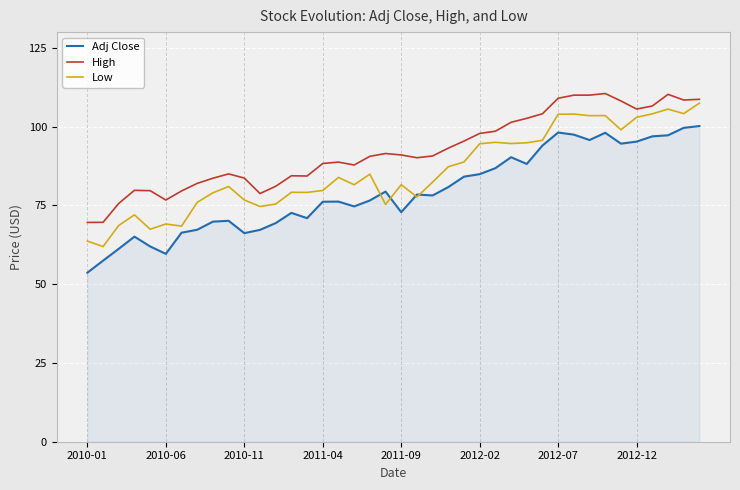

True or false: Adj Close and High intersect in this chart.

False